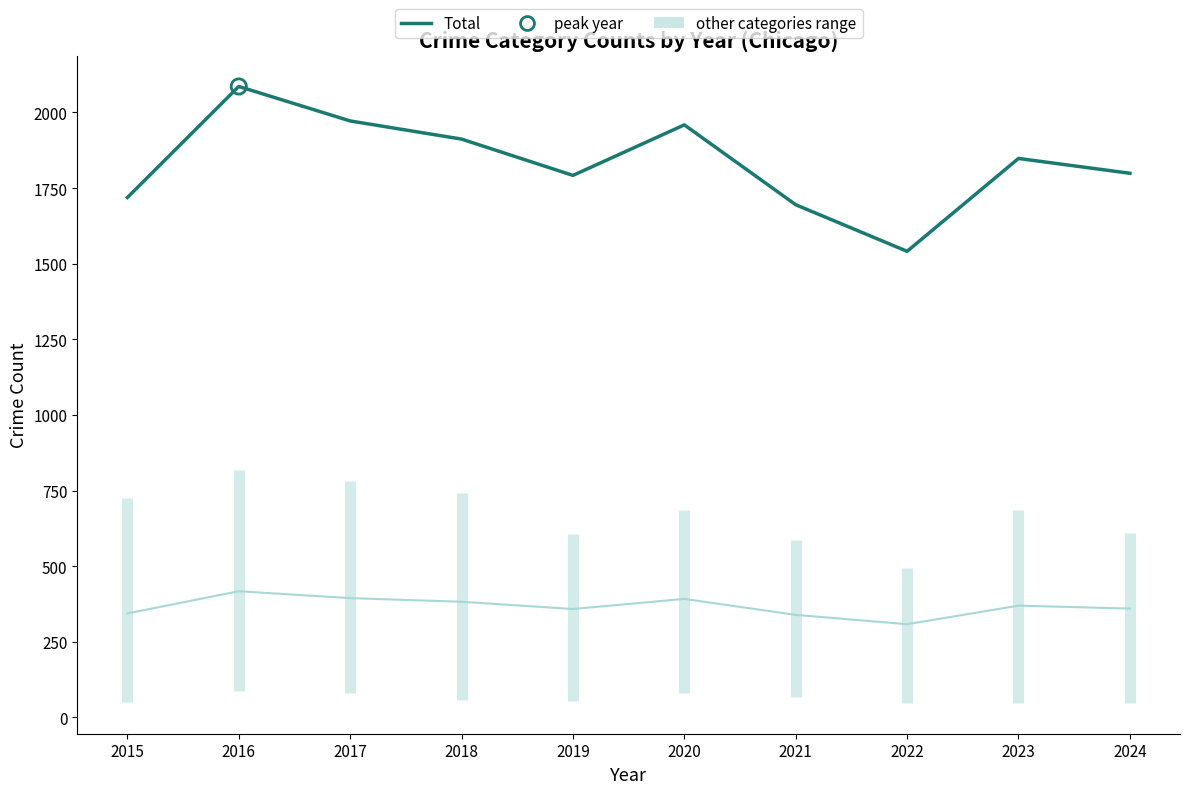

Which series reaches the minimum Y coordinate?

other categories avg